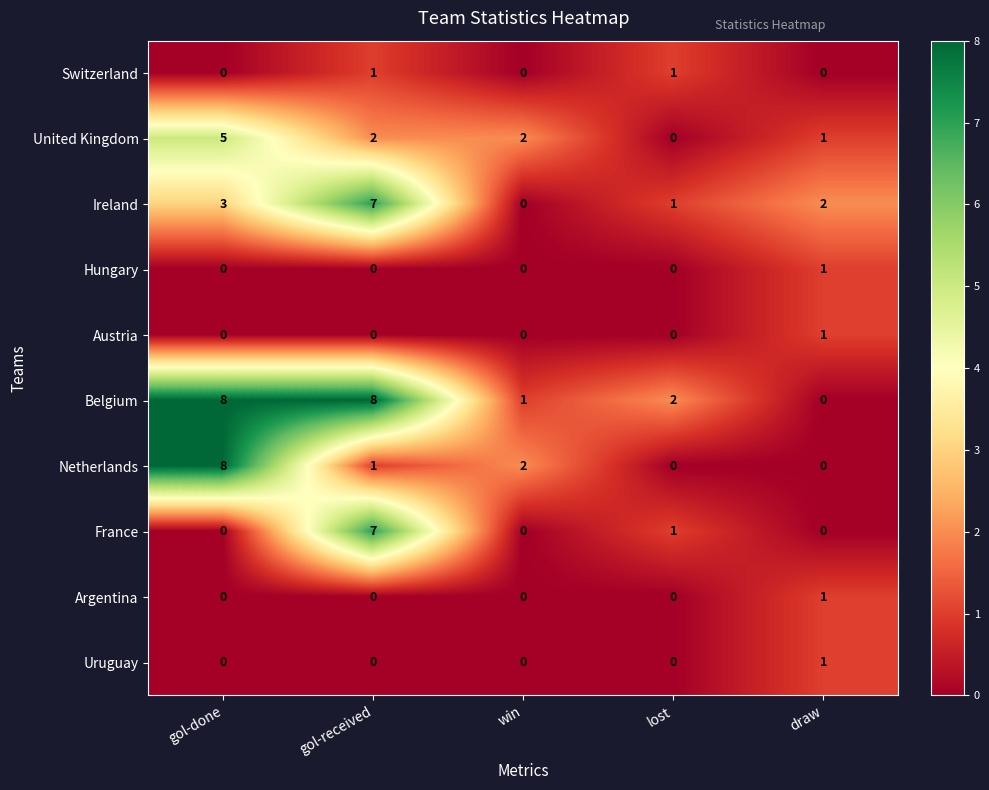

At which category is the sum across all series the highest?

gol-received